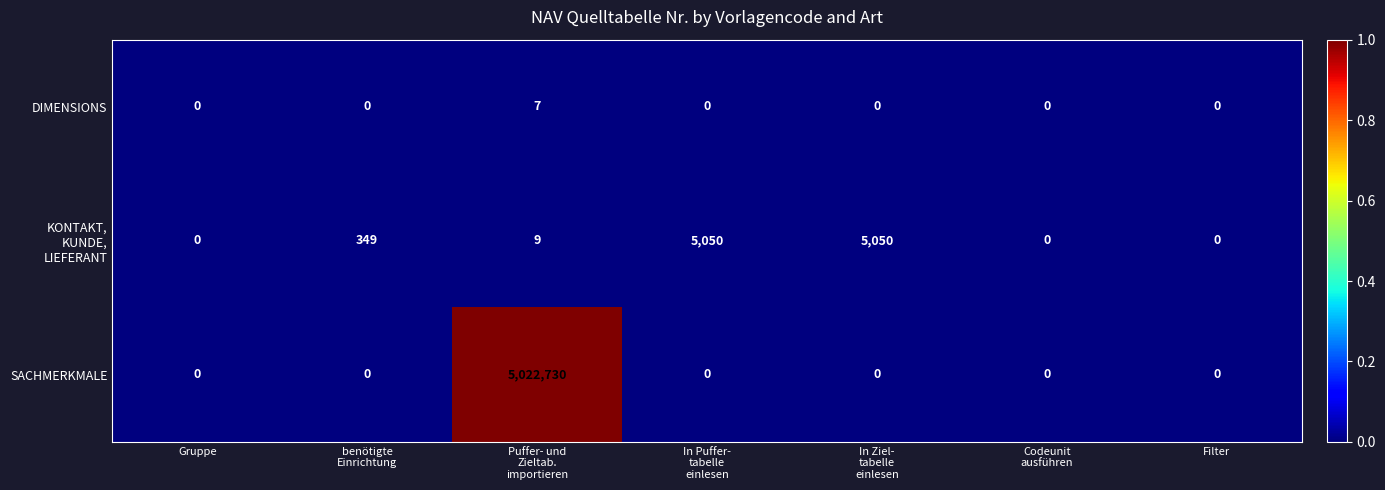

Which series has the largest total across all categories?

SACHMERKMALE